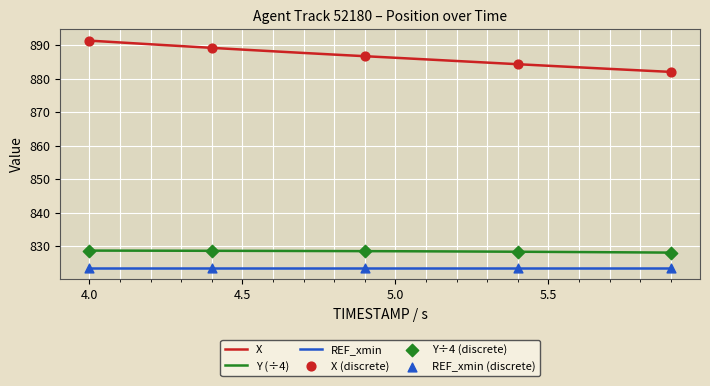

Which series has the widest spread of values?

X